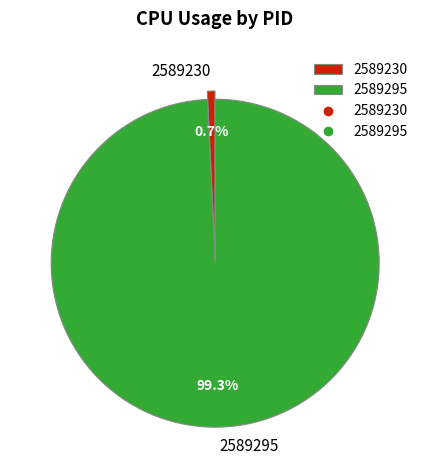

Rank the categories by value from lowest to highest.

2589230, 2589295